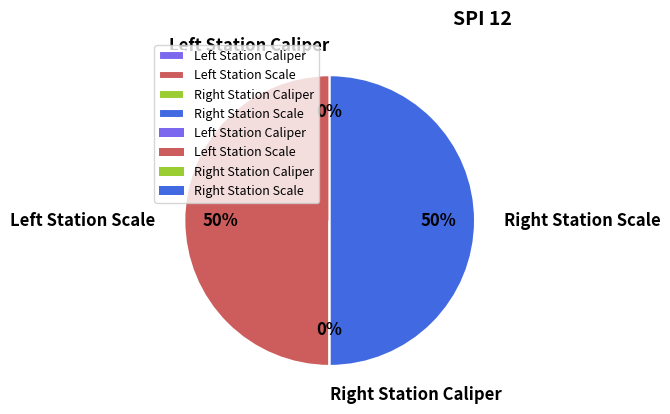

To the nearest percent, what is the average slice percentage?

25%